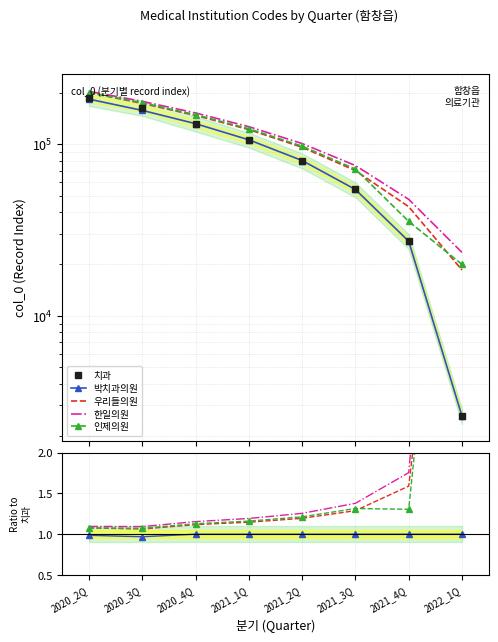

What position from the right is 2021_1Q?

5